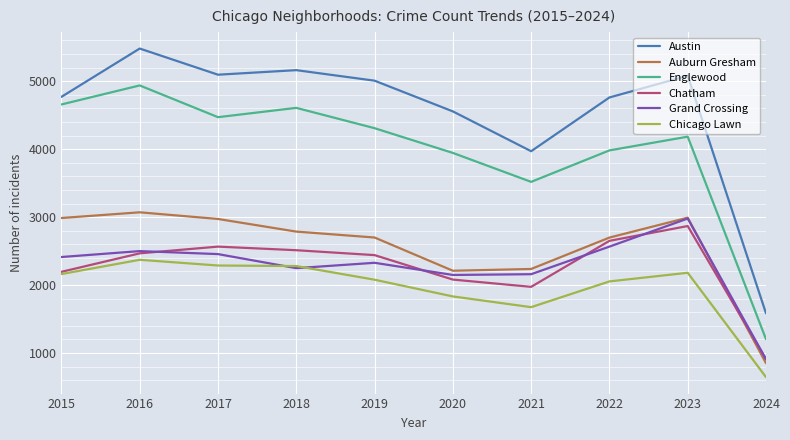

At which category does Grand Crossing reach its first local valley?

2018